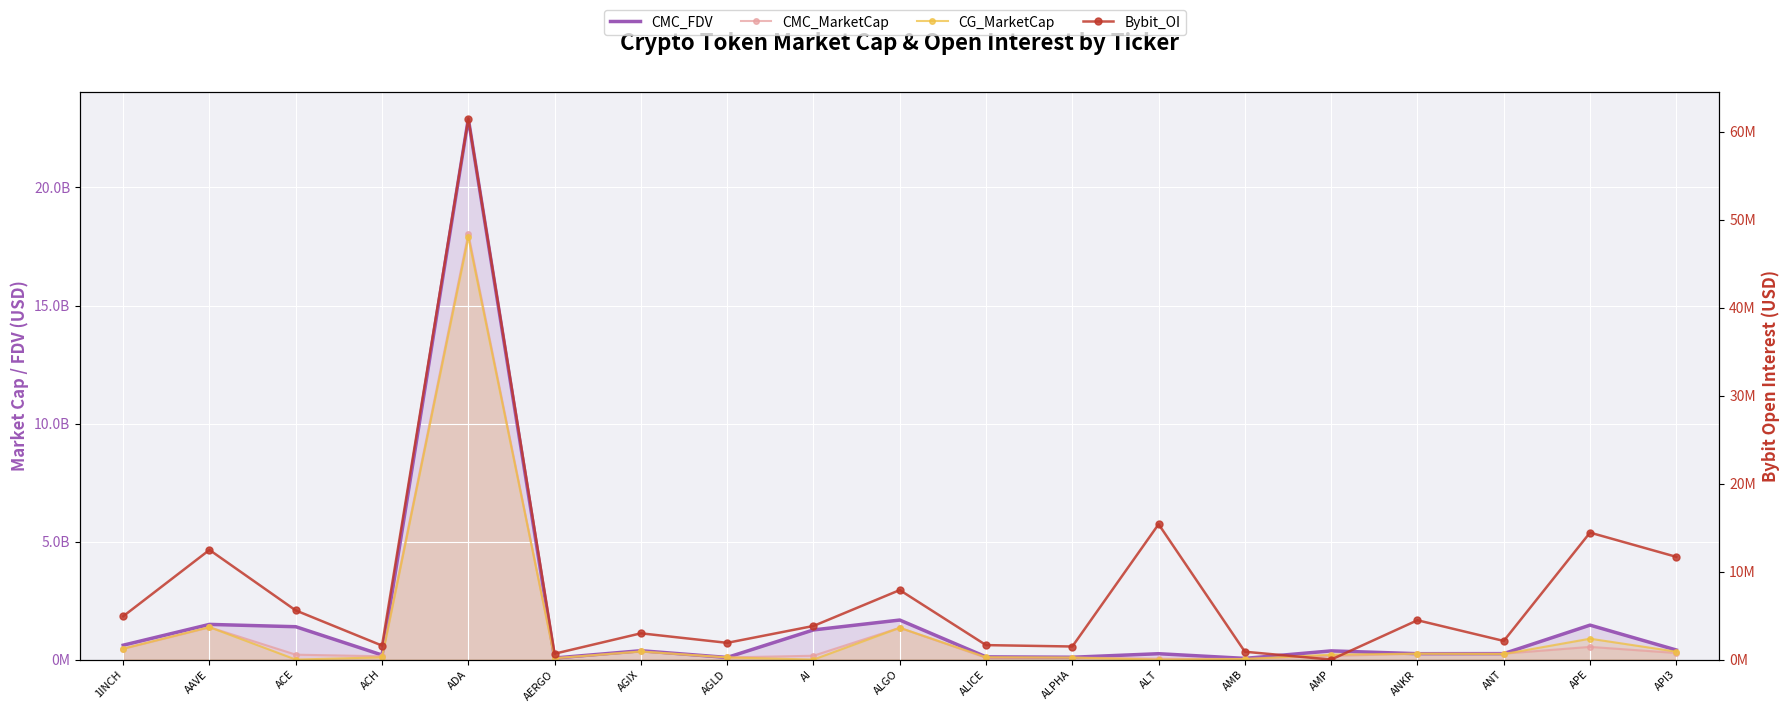

How many data points in Bybit_OI are above 3821481?

9